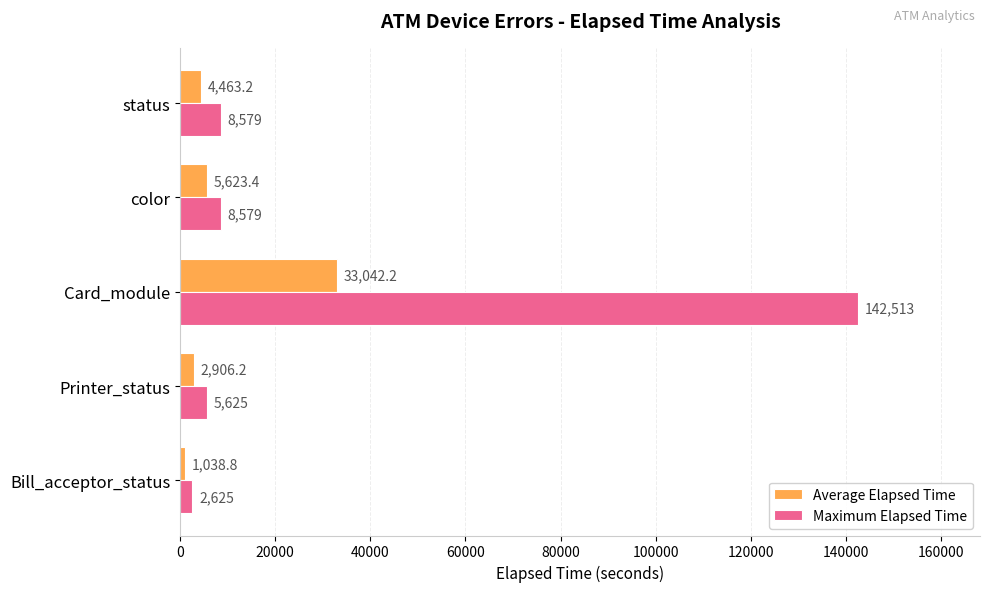

At how many categories does at least one series exceed 140454?

1